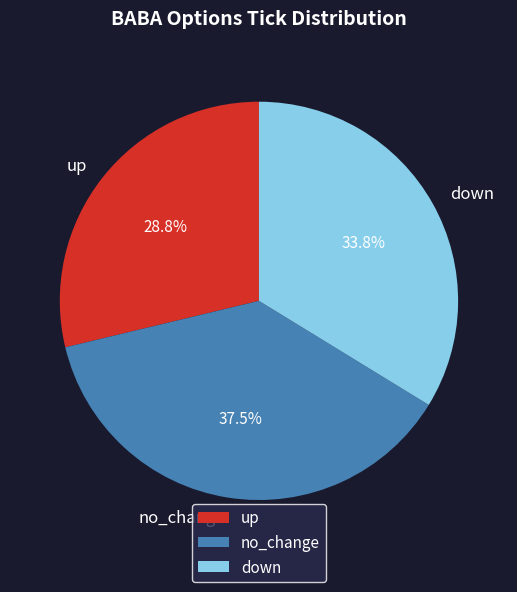

To the nearest percent, what is the difference between the largest and smallest slice percentages?

9%